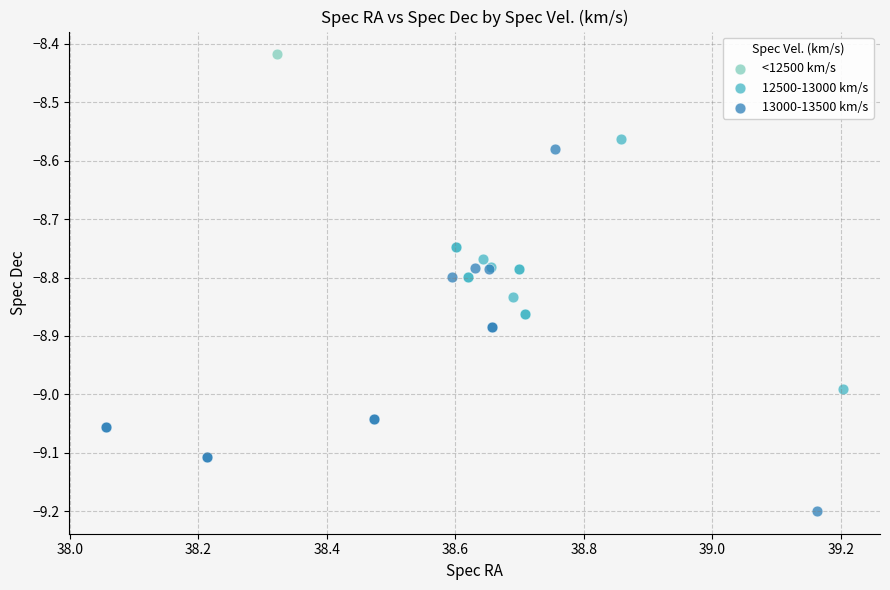

Which series reaches the minimum Y coordinate?

13000-13500 km/s